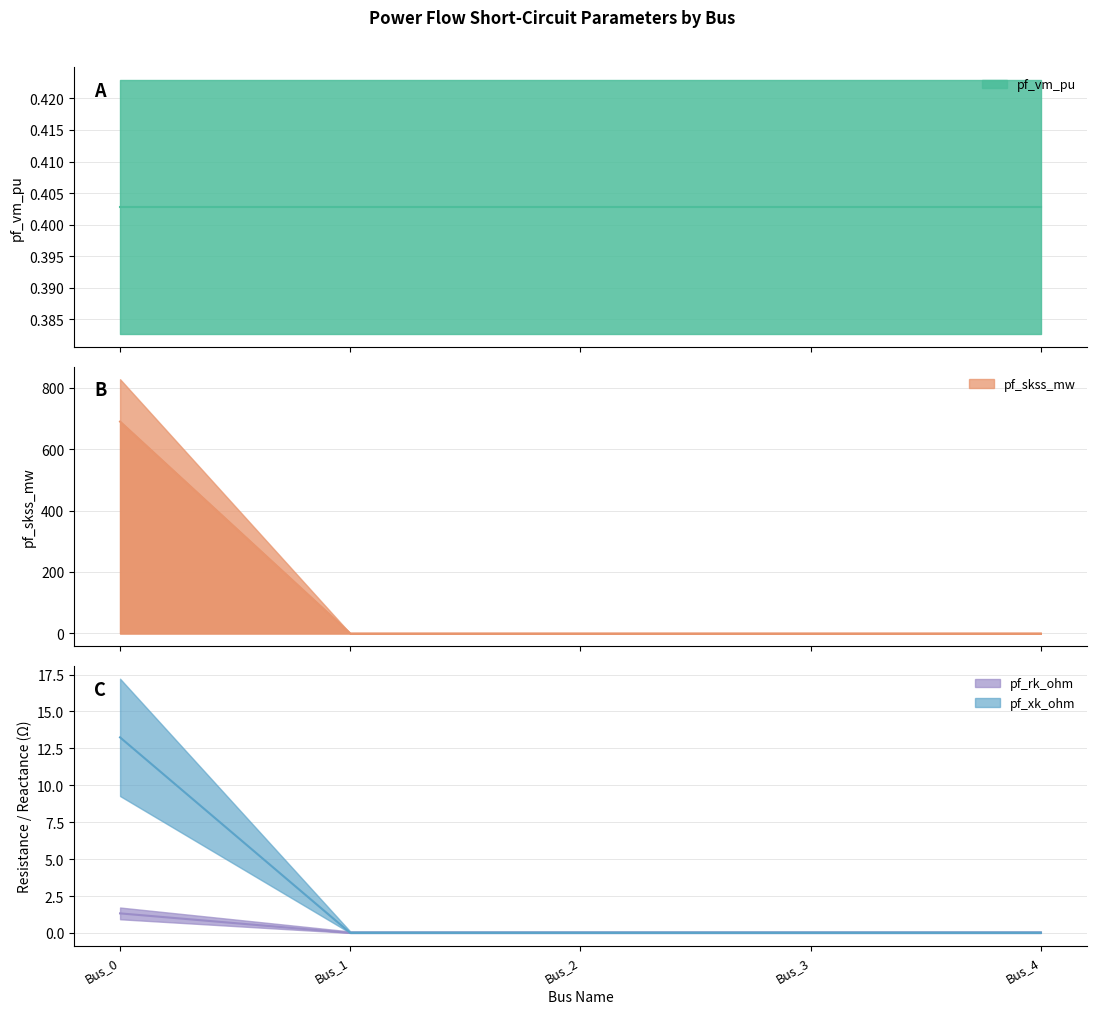

What is the total value across all series at Bus_1?

0.4